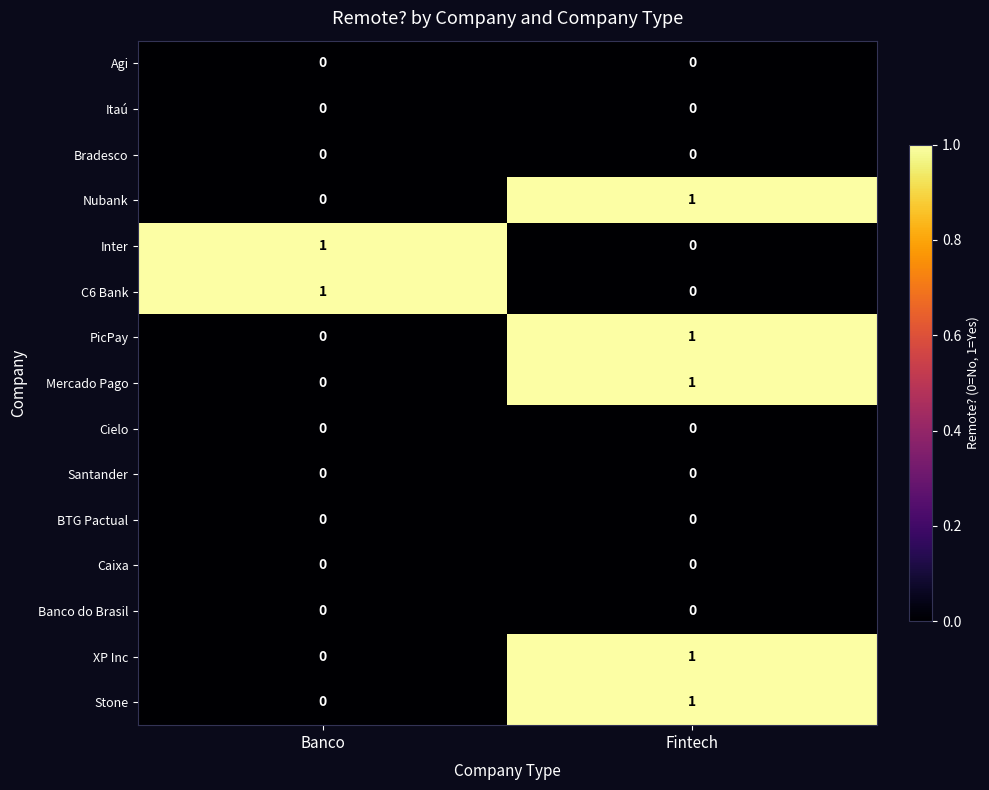

At how many categories does at least one series exceed 0?

2